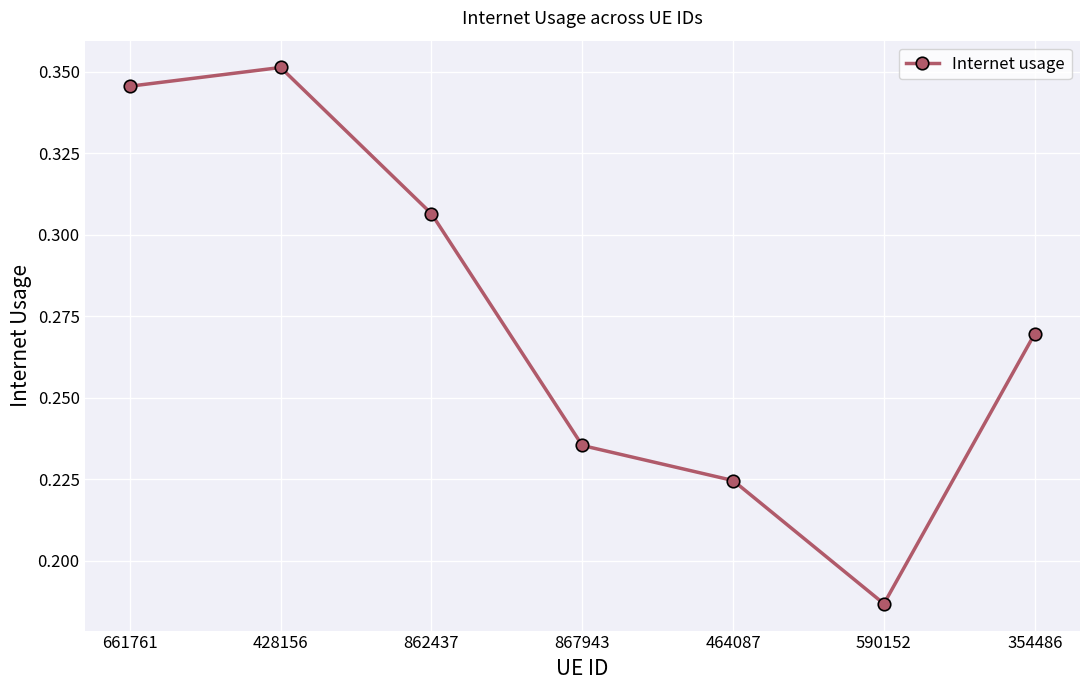

What is the difference between the maximum and second lowest values?

0.1